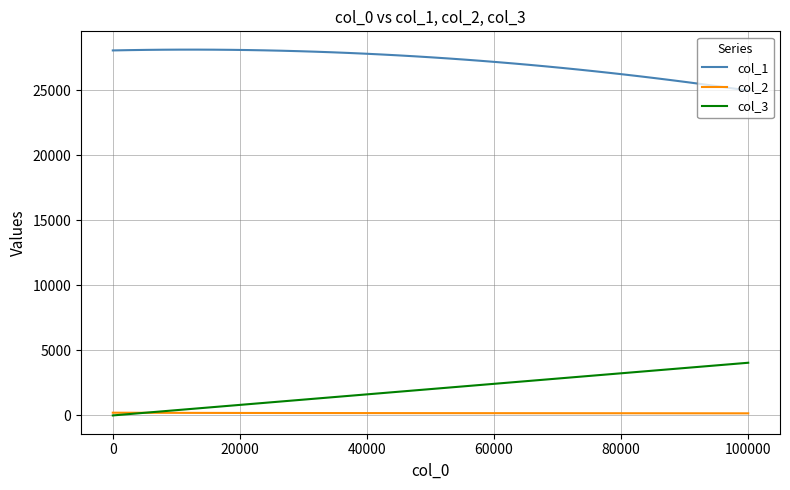

What is the maximum value shown in the chart?

28109.1